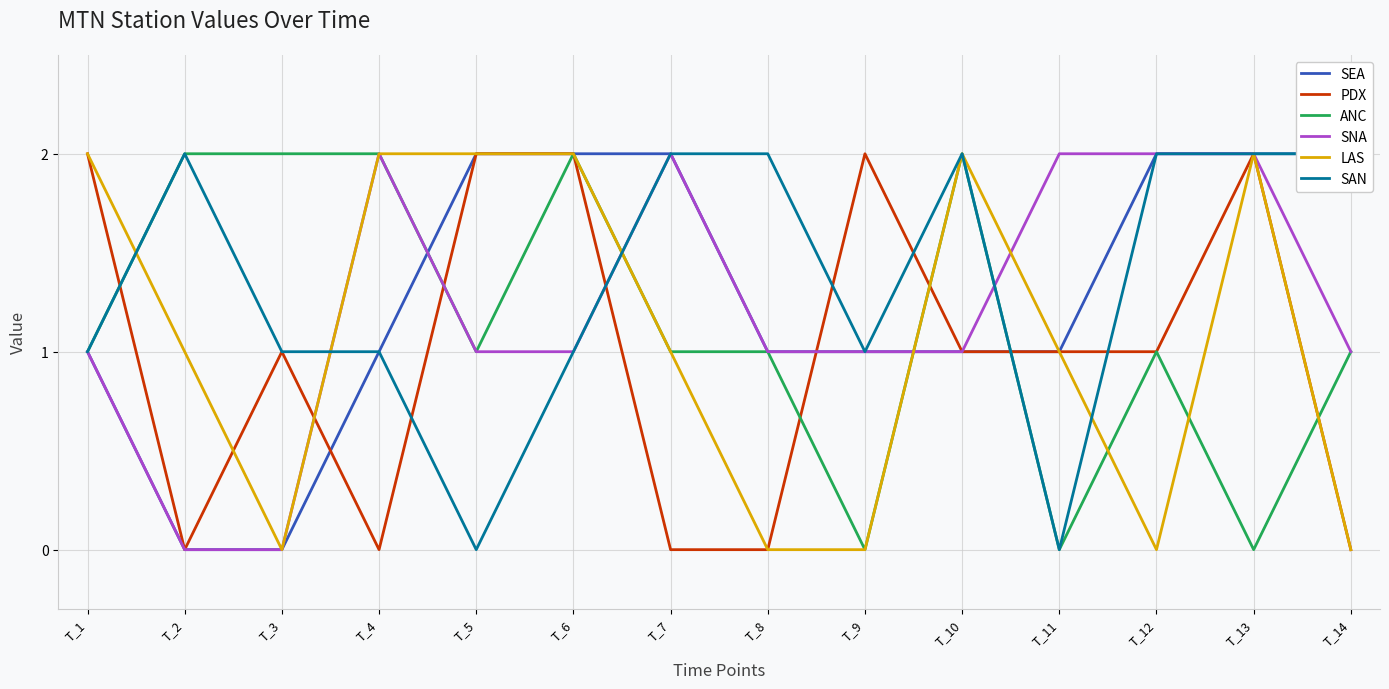

What is the value of the SAN point at the 9th from the left?

1